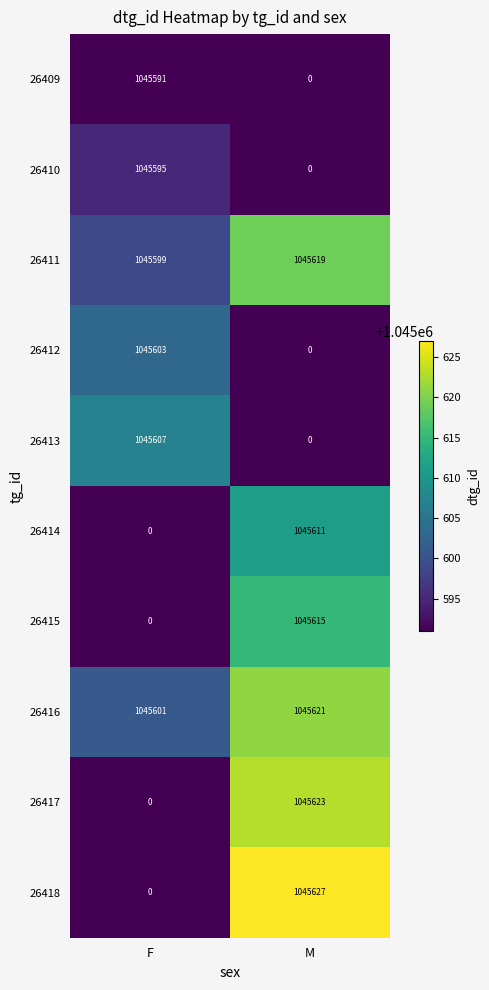

At which label is 26414 closest to 522805?

F